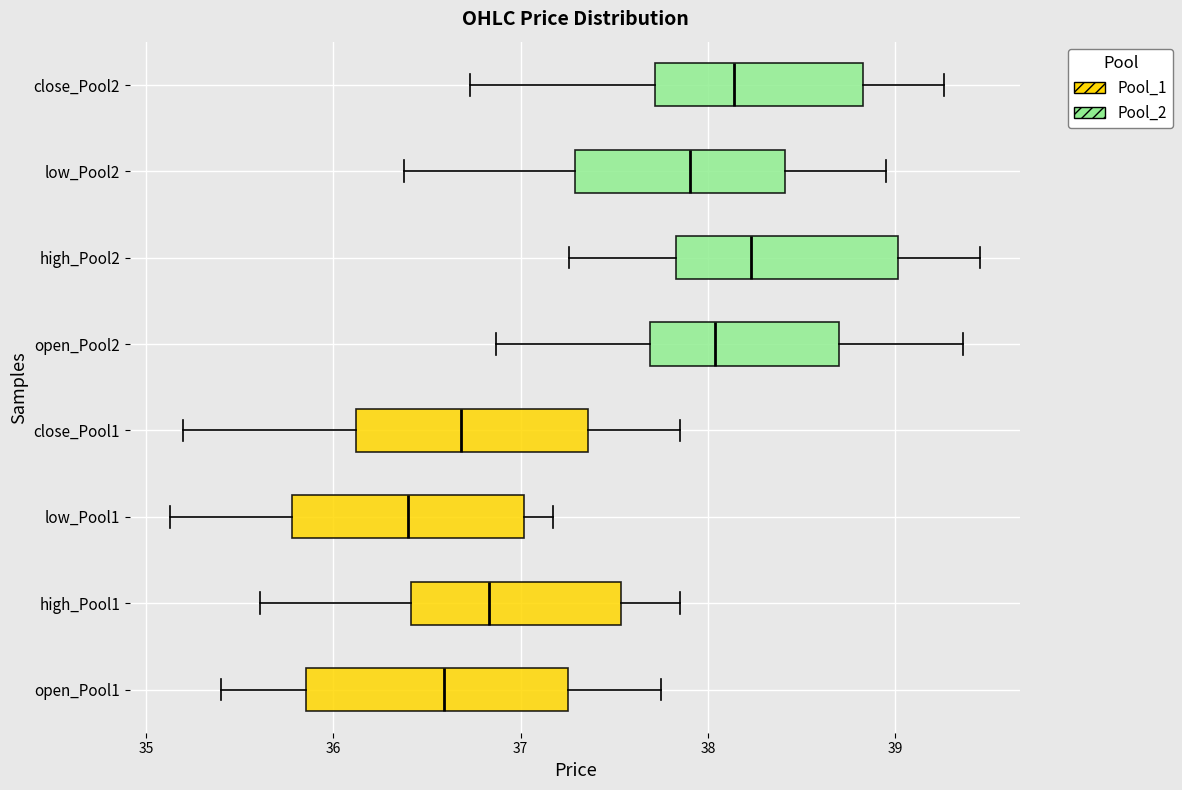

Where is the left edge of the box for low_Pool1 on the x-axis? The values are not printed on the chart, so give them approximately, as read against the axis.

35.8